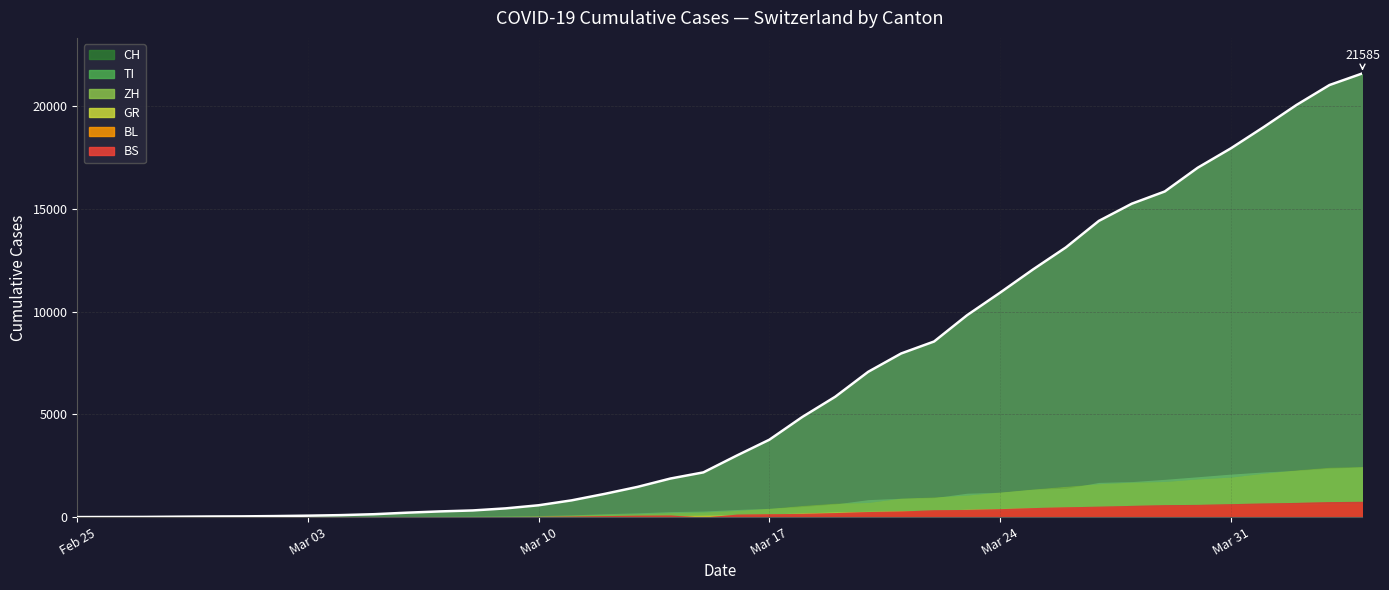

Is it true that CH equals 446 at 2020-03-14?

False